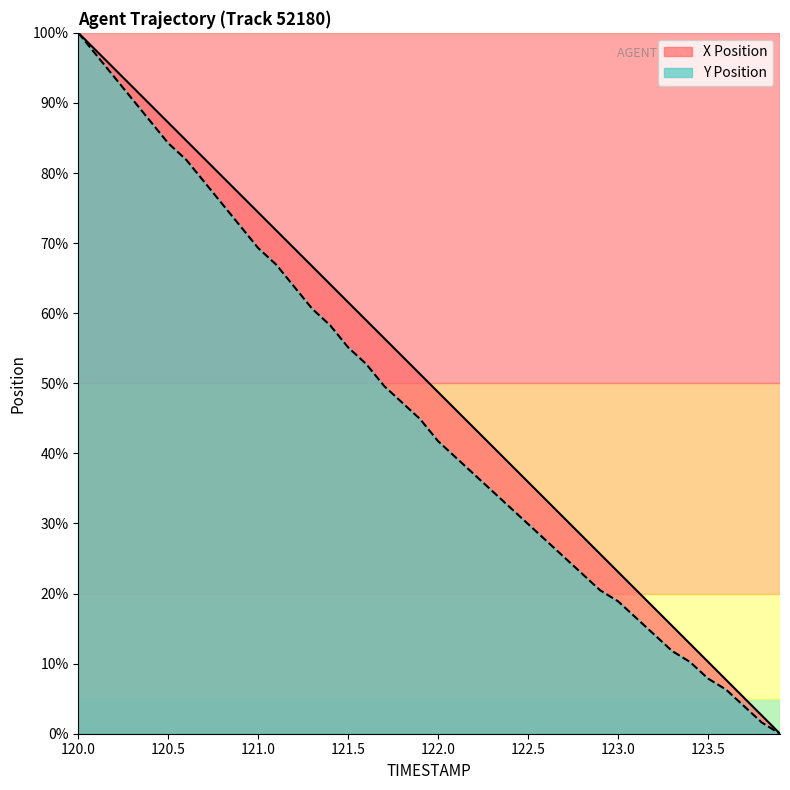

Which category has the lowest value across all series?

123.9